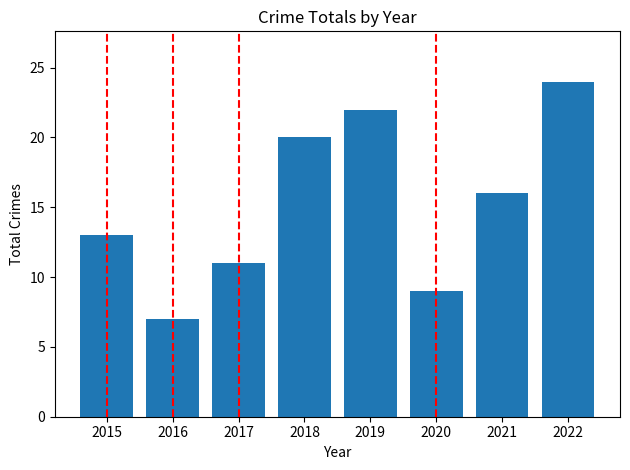

How many bars are there in total?

8